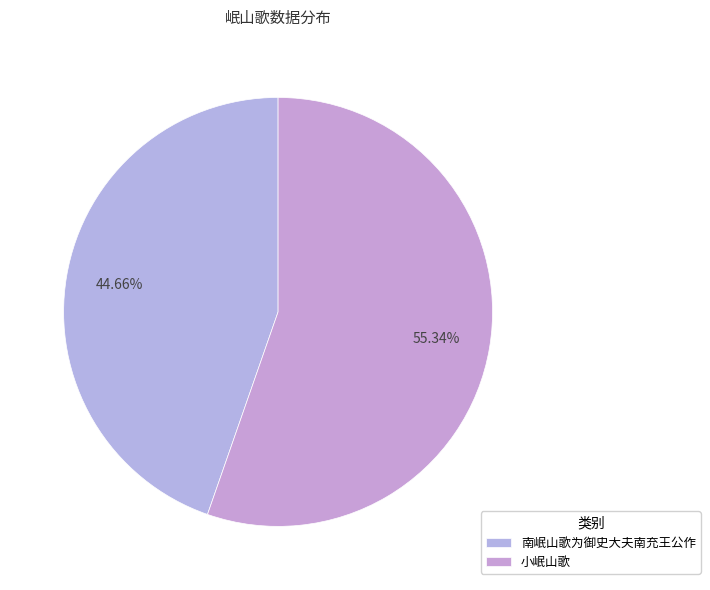

Which category has the smallest portion of the pie?

南岷山歌为御史大夫南充王公作